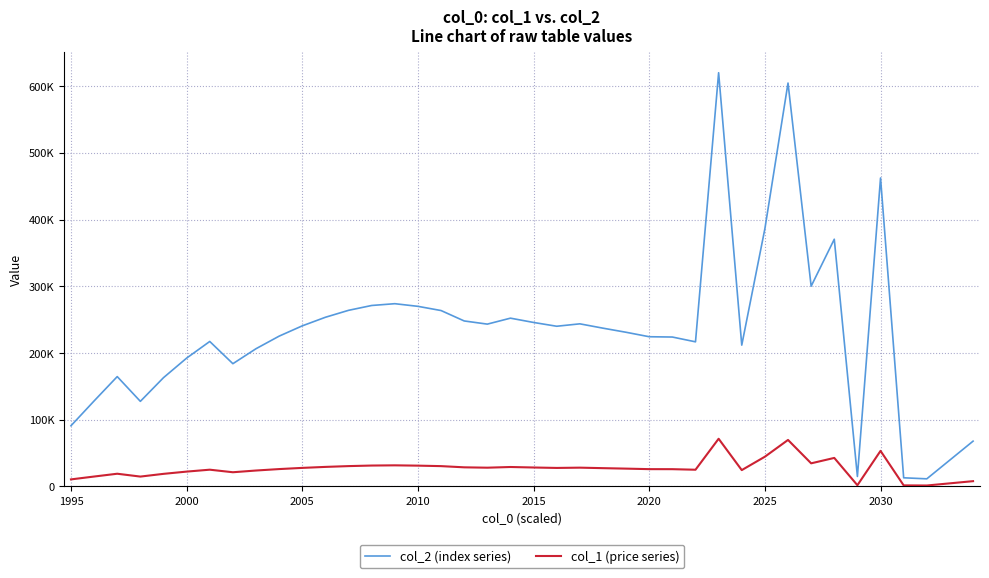

True or false: col_1 (price series) and col_2 (index series) intersect in this chart.

False